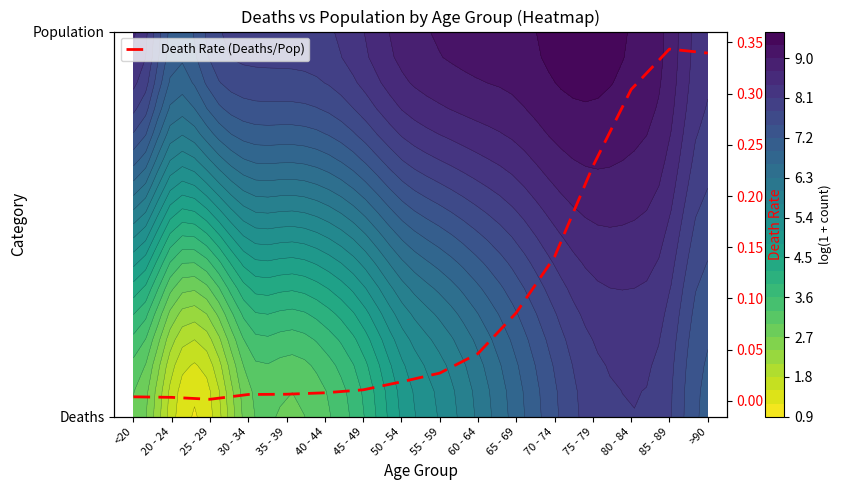

What is the sum of the values at 20 - 24 and 65 - 69?

0.1